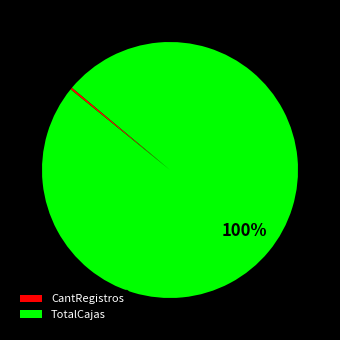

Is there a majority slice in this chart?

Yes